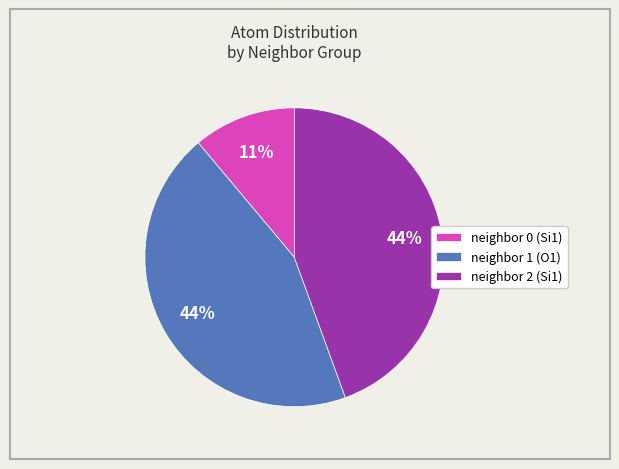

How many segments does this pie chart have?

3